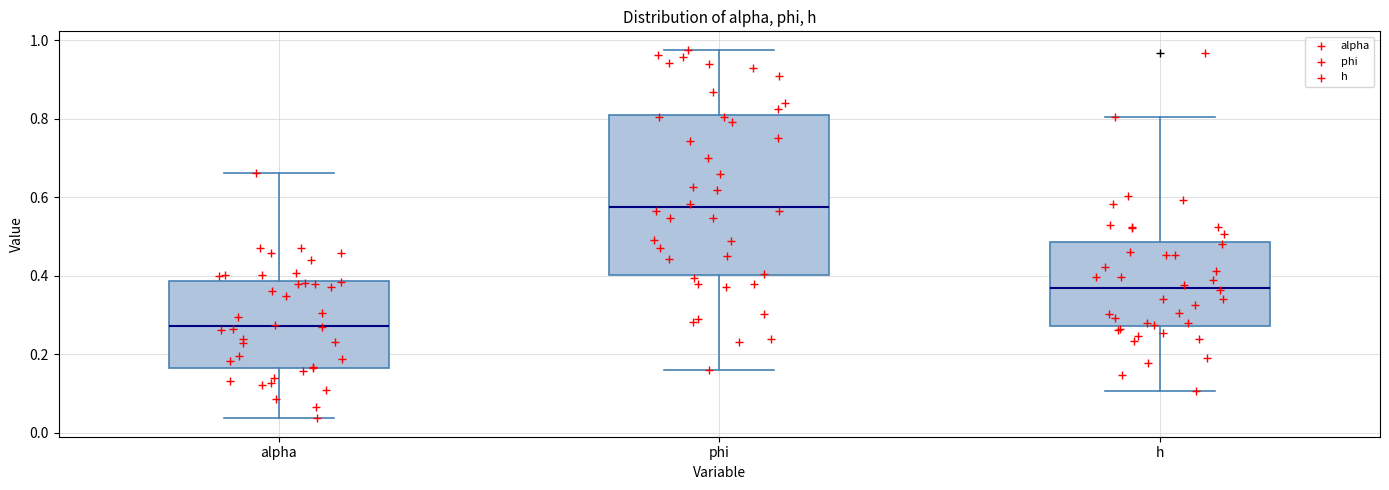

Which box's median line is the highest?

phi